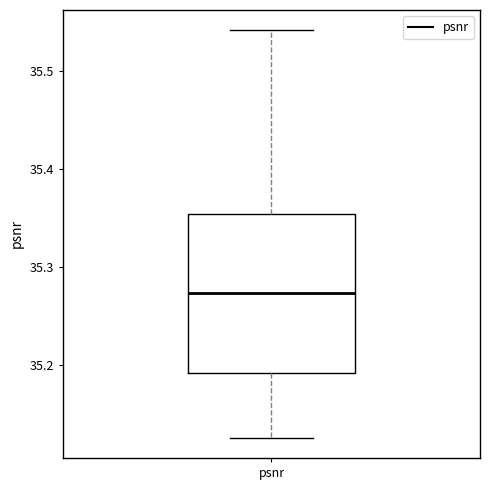

Transcribe this box plot: give where the median line is, the range the box spans, and where the two whiskers end, as read against the y-axis. The values are not printed on the chart, so give them approximately, as read against the axis.

median 35.27, box 35.19 to 35.35, whiskers 35.13 to 35.54